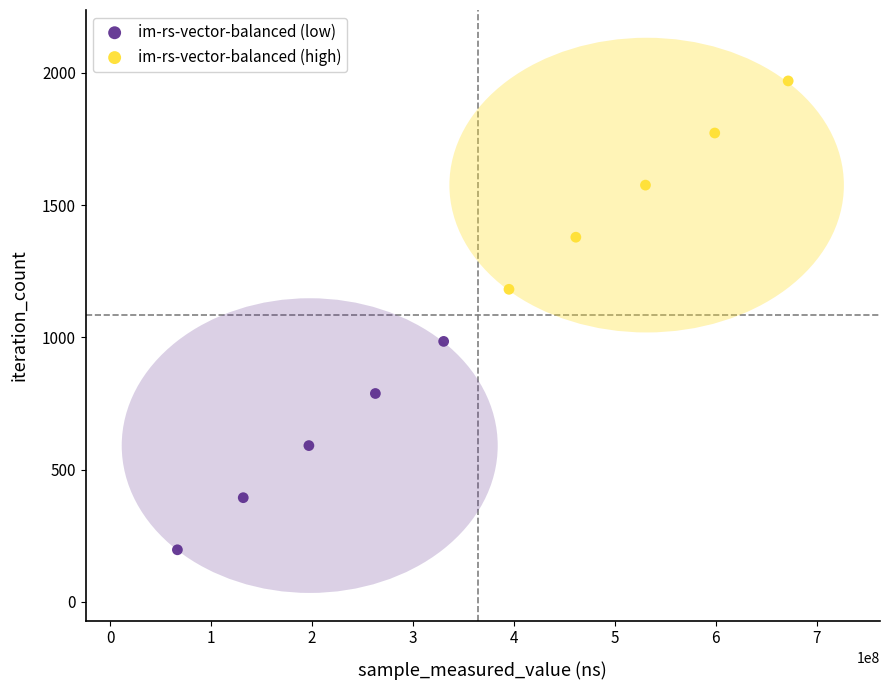

Which series reaches the minimum Y coordinate?

im-rs-vector-balanced (low)